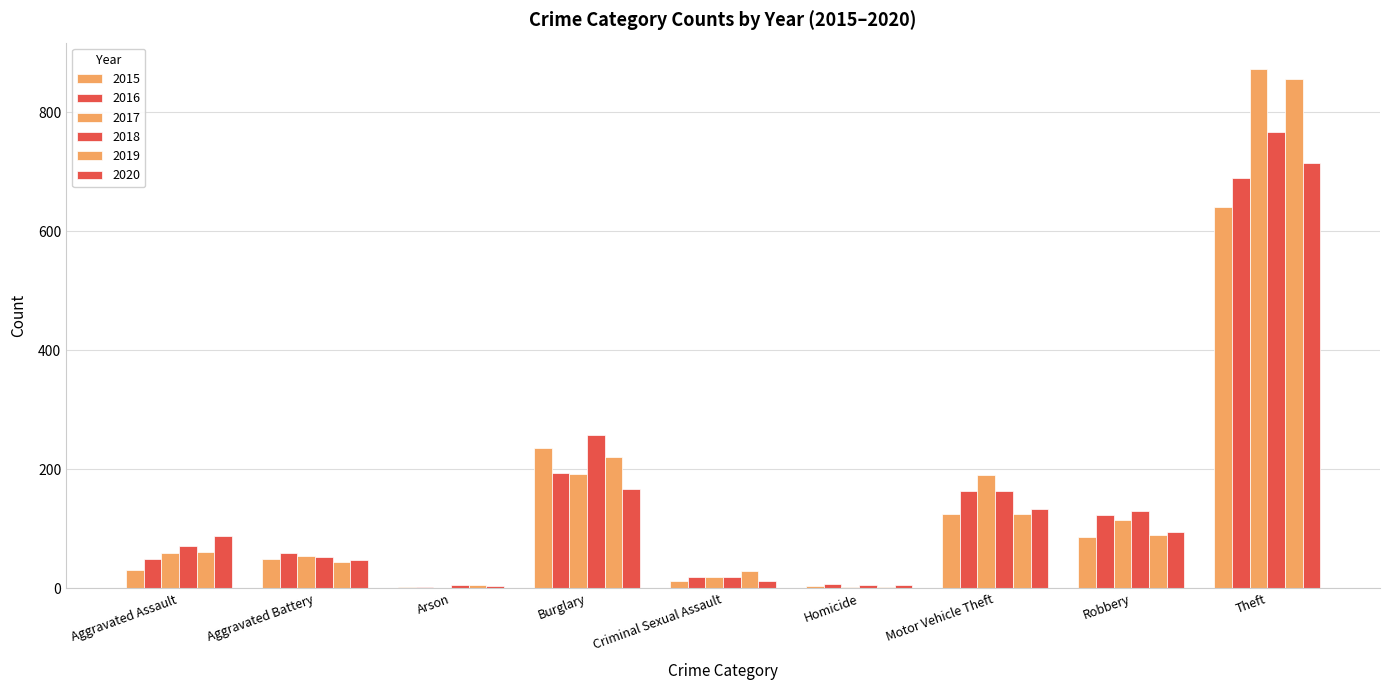

Is it true that 2015 equals 34 at Aggravated Battery?

False